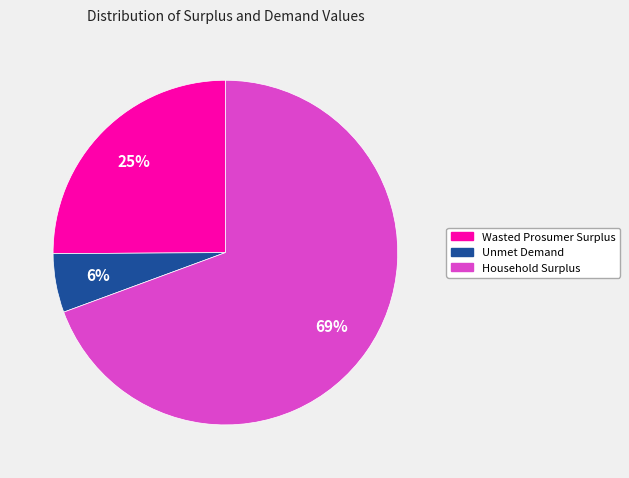

Which slice represents more than half of the pie?

Household Surplus